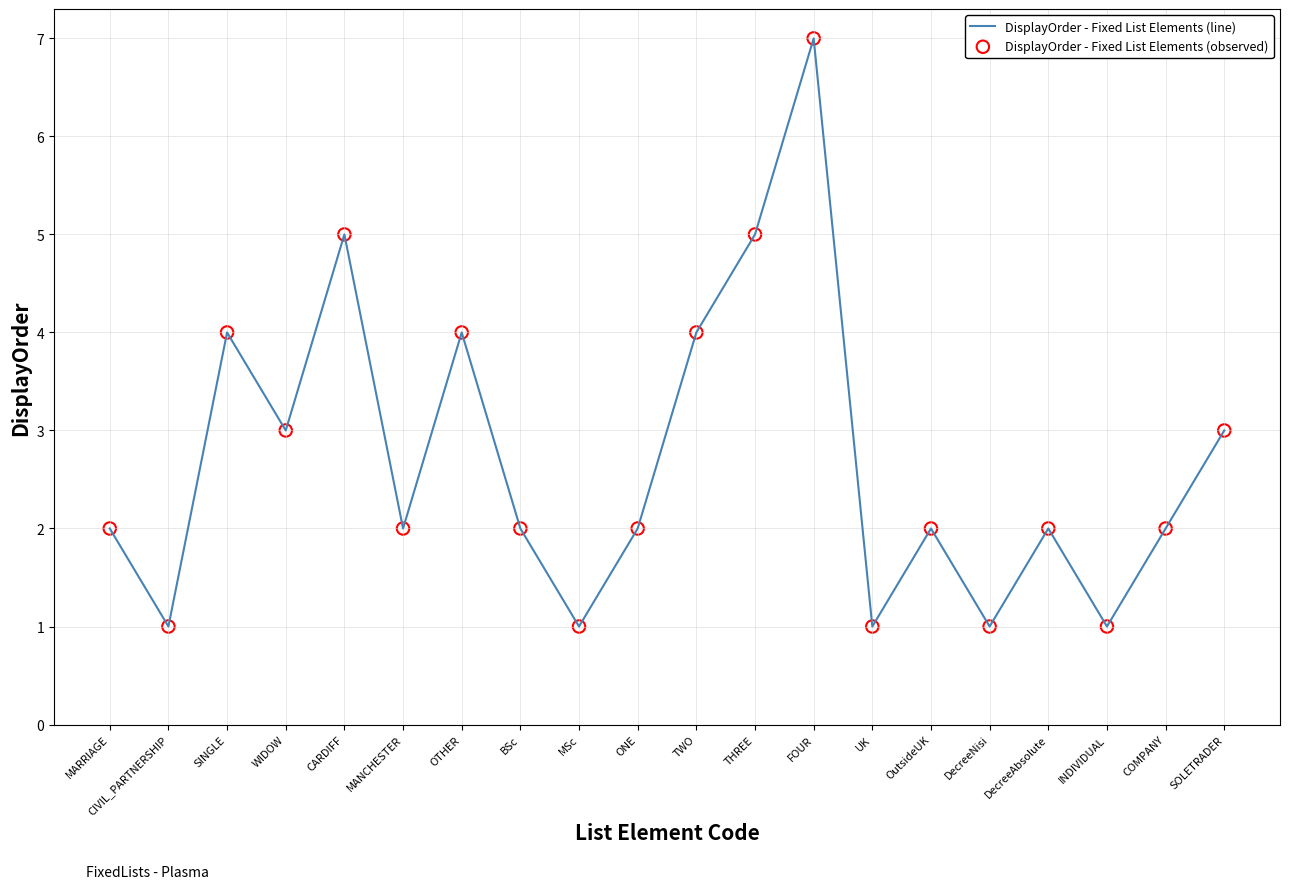

What is the ratio of the value at DecreeAbsolute to the value at SINGLE?

0.5